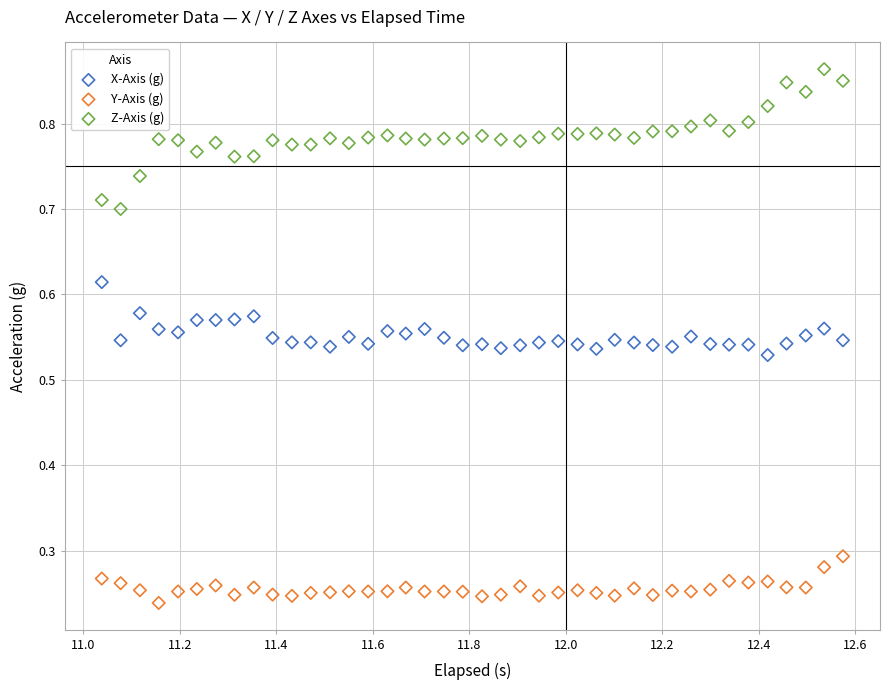

Which series contains the highest Y value?

Z-Axis (g)